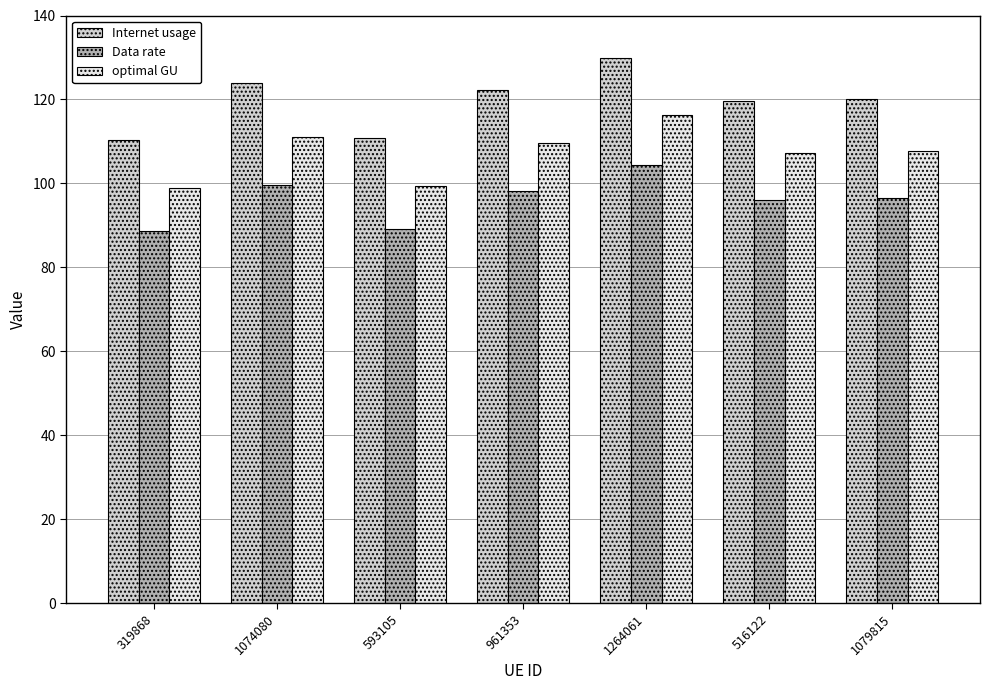

Is it true that optimal GU equals 99.0 at 319868?

True